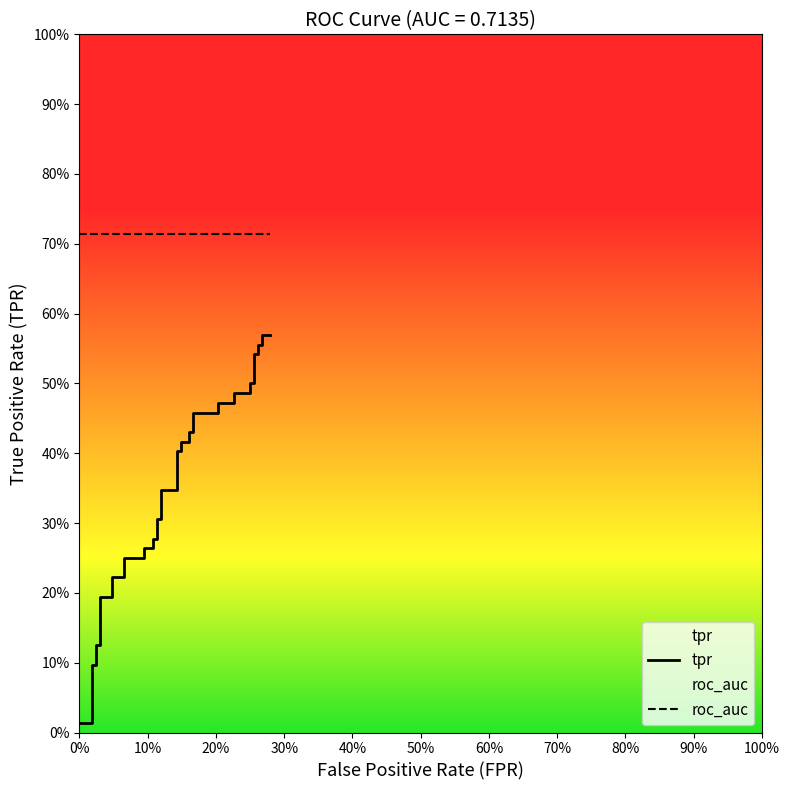

True or false: there are more than 0 points higher than both neighbors.

False